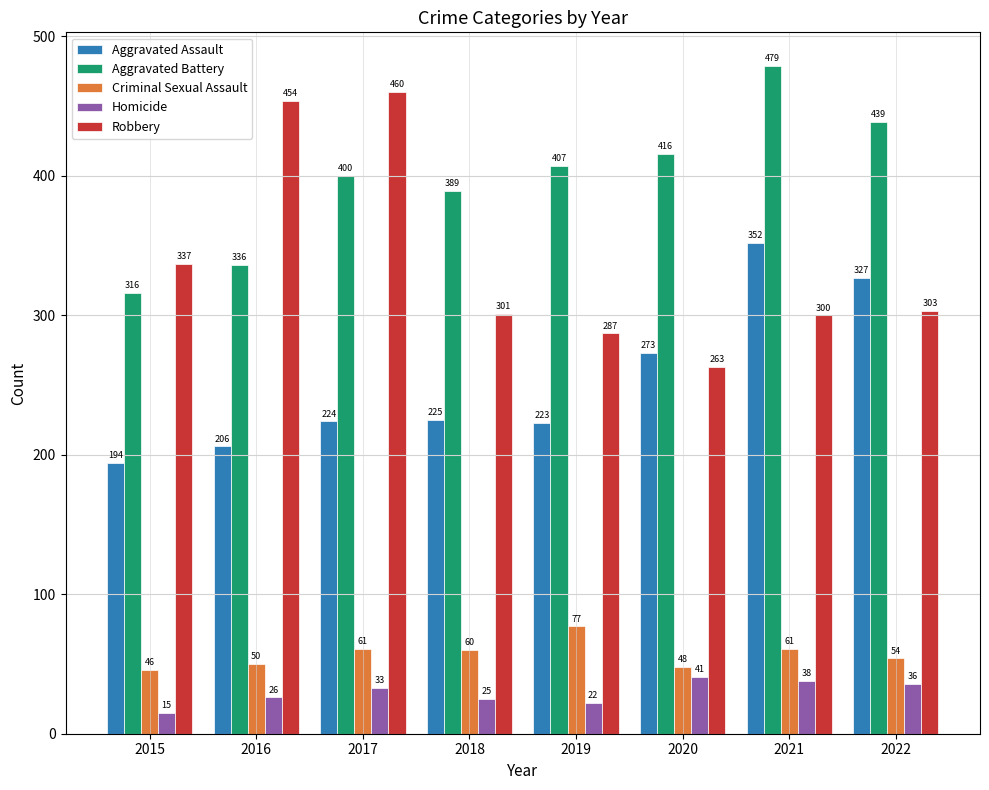

The value of Aggravated Assault at 2018 is 225. True or false?

True